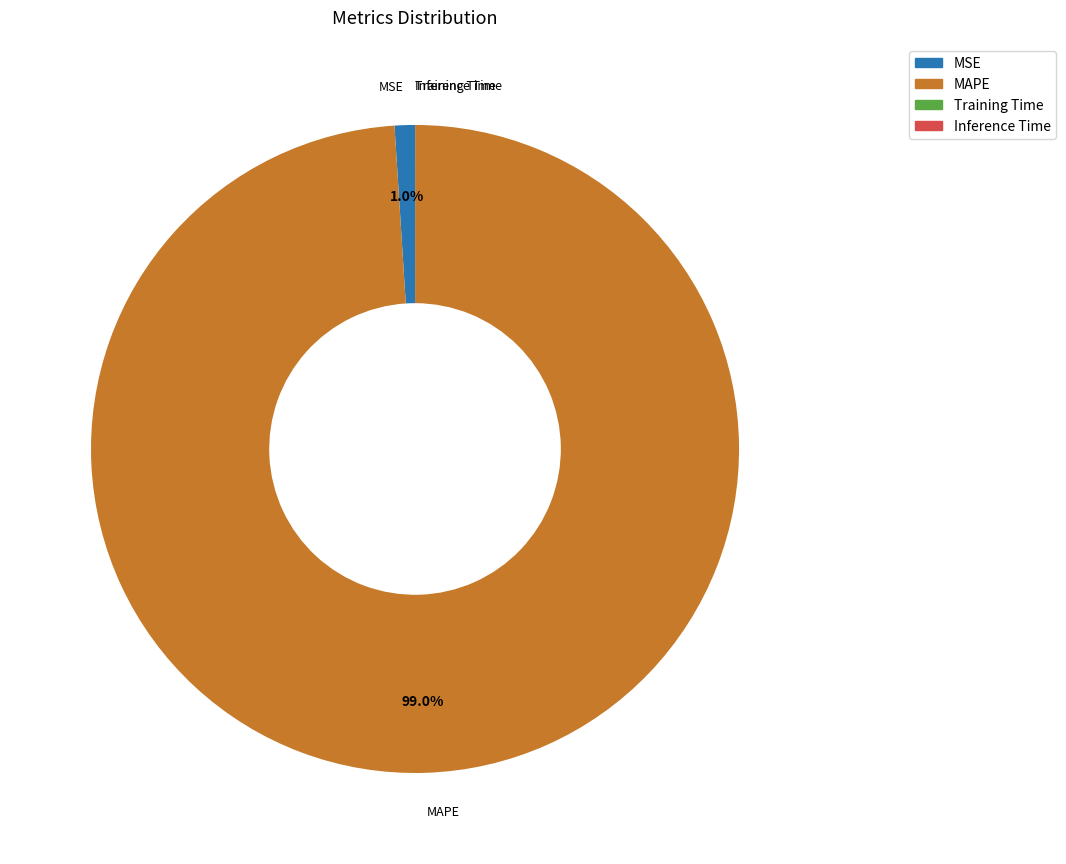

Which category has the biggest portion of the pie?

MAPE